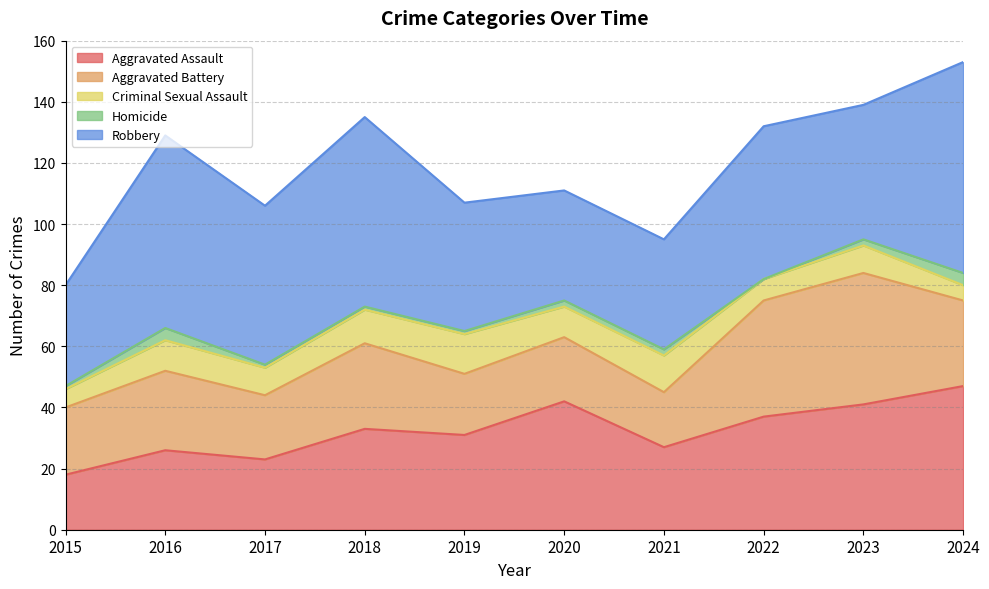

Rank the categories by Aggravated Battery value from lowest to highest.

2021, 2019, 2017, 2020, 2015, 2016, 2018, 2024, 2022, 2023